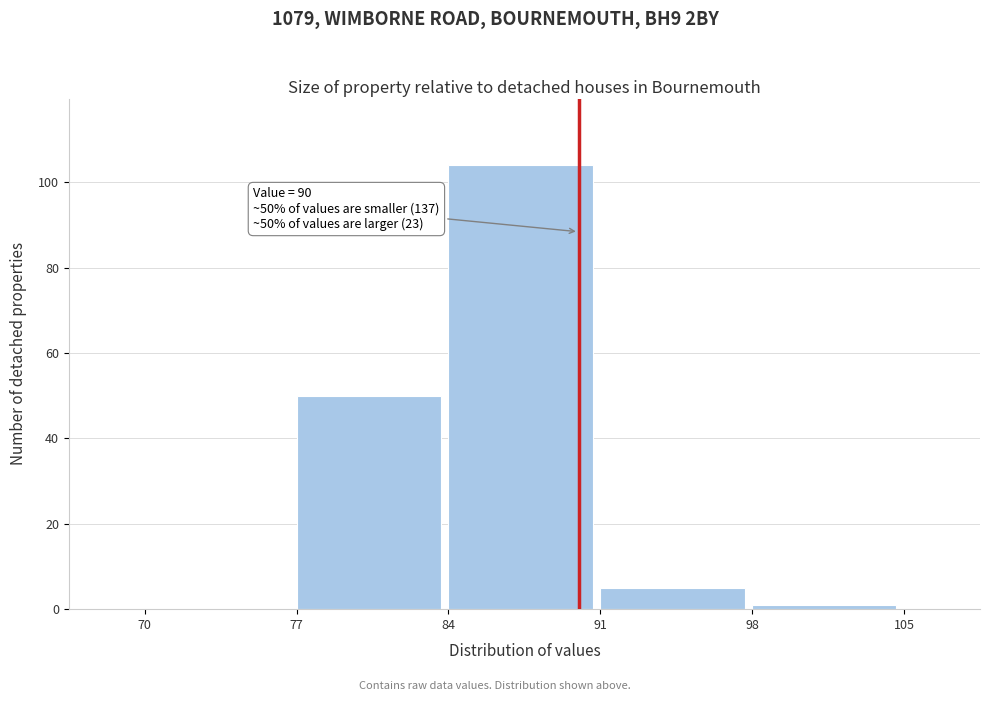

Over which range of the x-axis is the bar tallest?

84 to 91